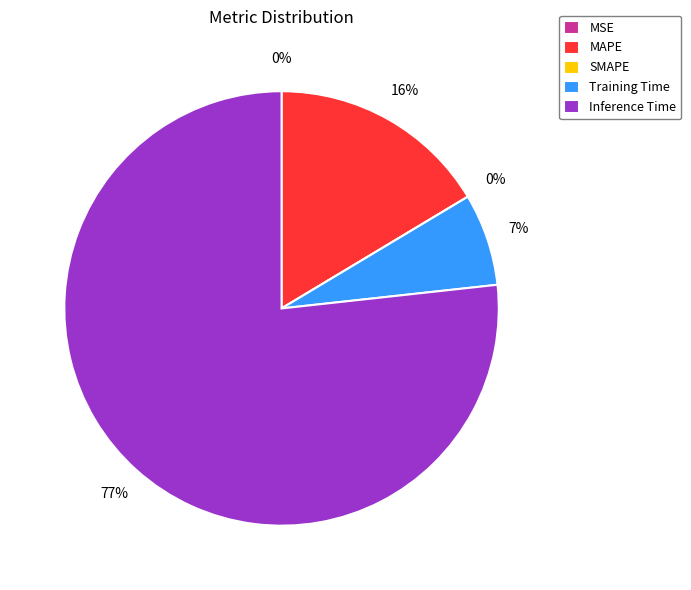

To the nearest percent, what is the difference between the Inference Time and Training Time slice percentages?

70%